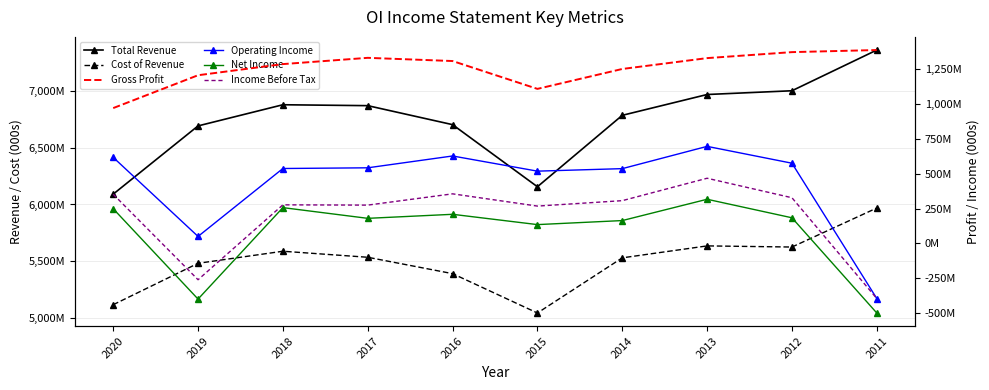

Rank the categories by Cost of Revenue value from highest to lowest.

2011, 2013, 2012, 2018, 2017, 2014, 2019, 2016, 2020, 2015